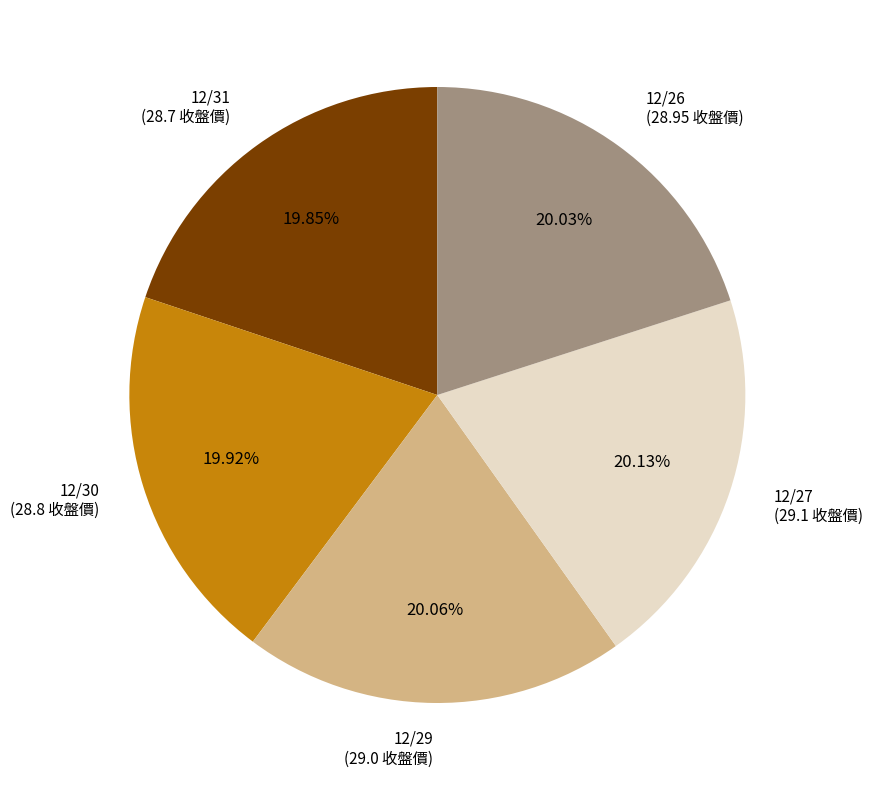

Approximately how many times larger is the value at 12/31 compared to 12/29?

1.0